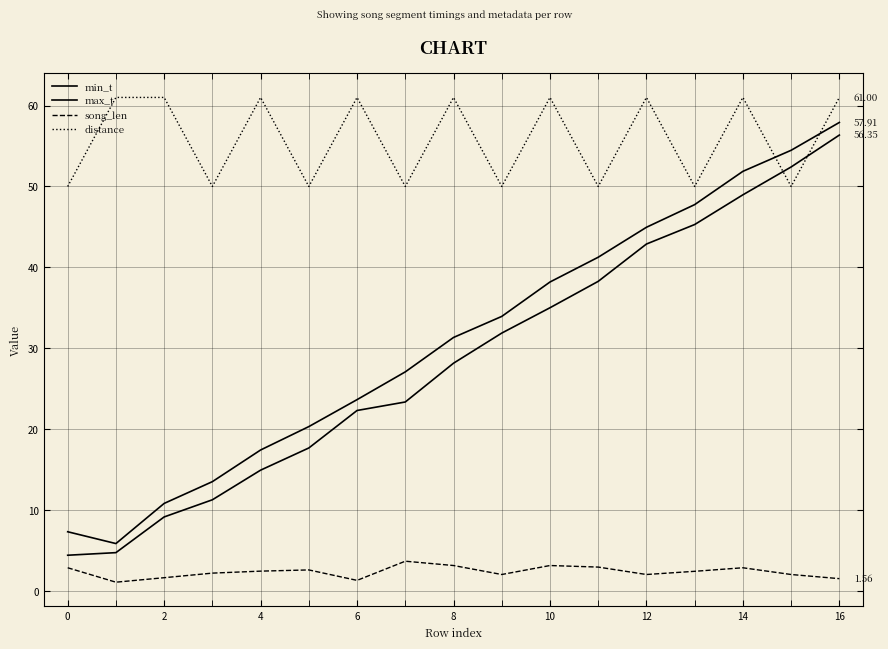

What is the label of the 13th point from the left?

12